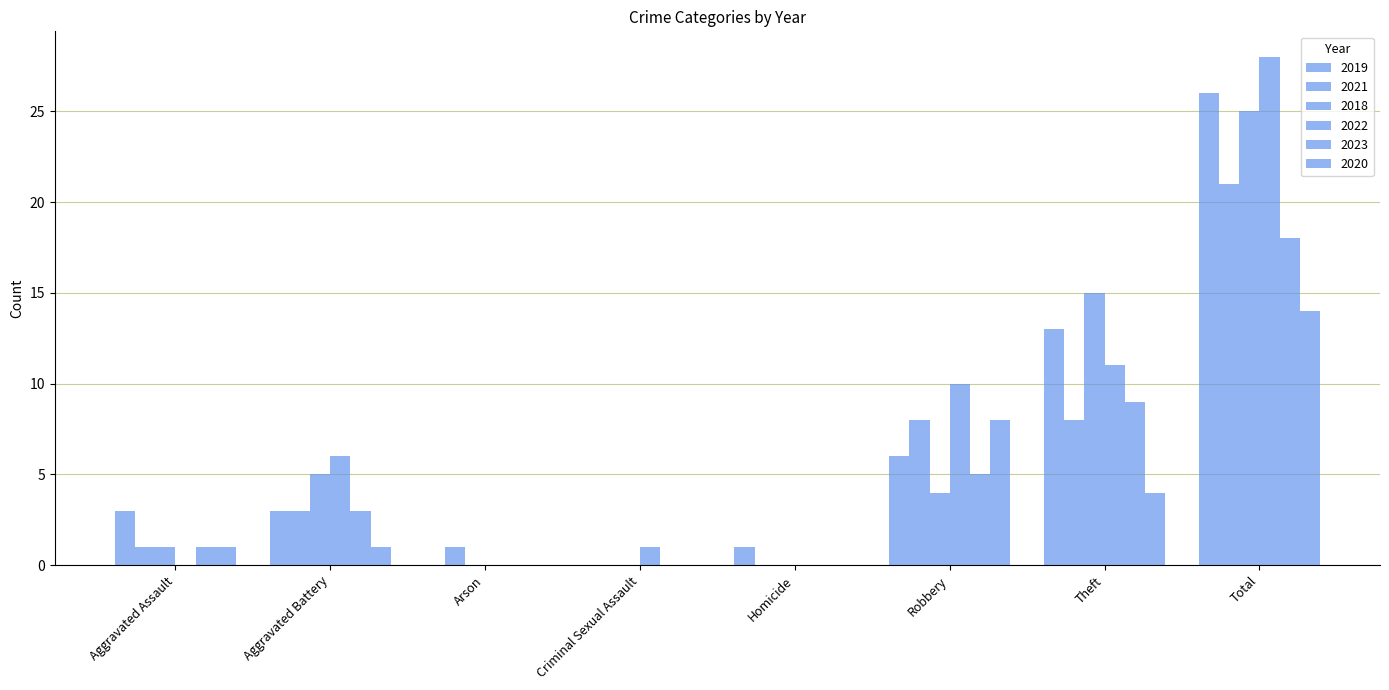

Reading right to left, what are all the values shown in this chart?

2019: 26	13	6	1	0	0	3	3
2021: 21	8	8	0	0	1	3	1
2018: 25	15	4	0	0	0	5	1
2022: 28	11	10	0	1	0	6	0
2023: 18	9	5	0	0	0	3	1
2020: 14	4	8	0	0	0	1	1